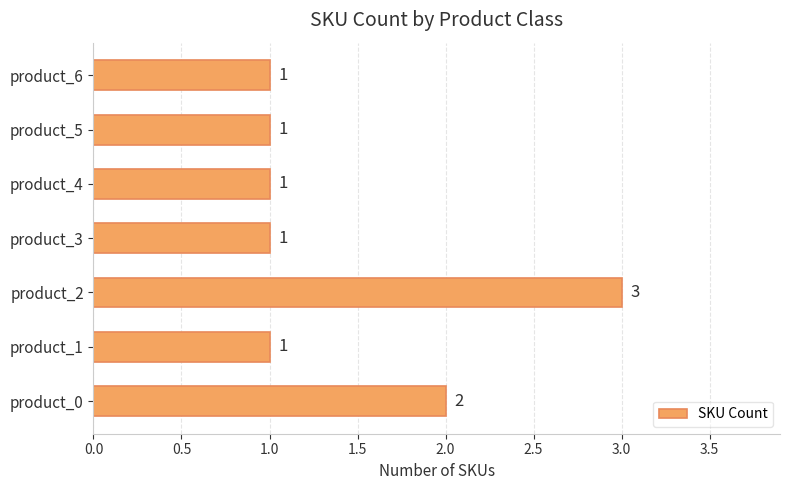

Is it true that the value at product_4 is 1?

True